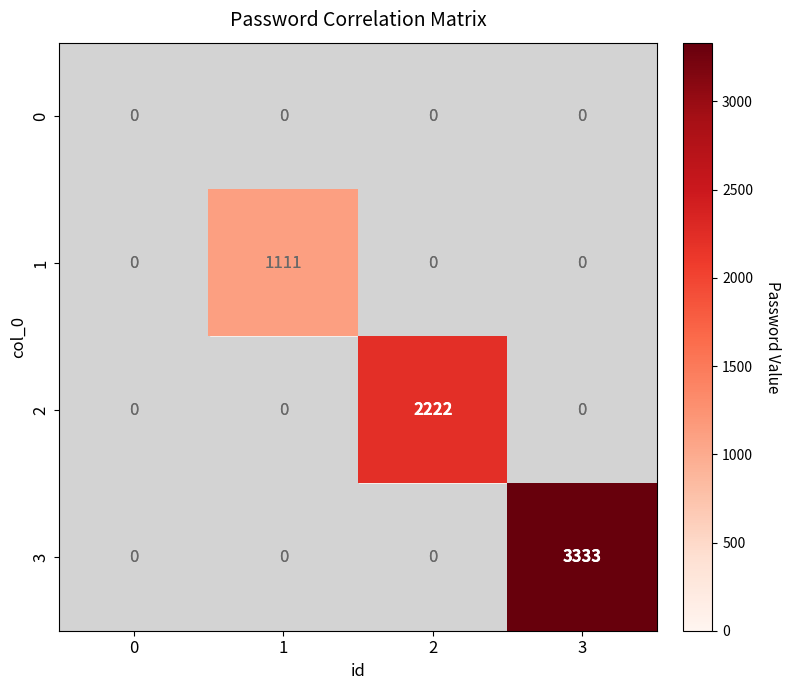

At 3, list the series in order from largest to smallest.

3, 0, 1, 2